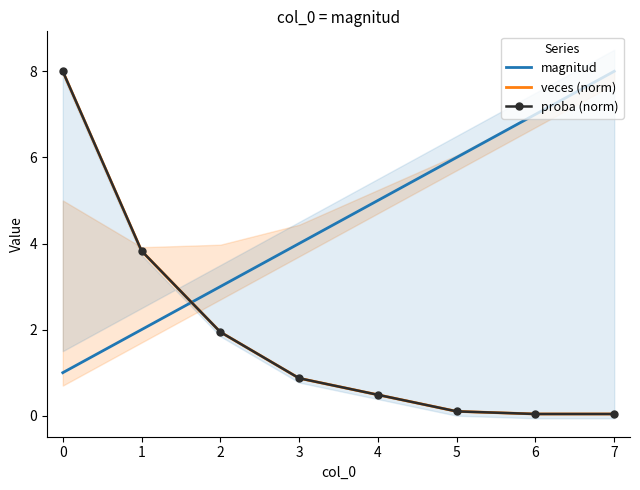

Does the chart have visible grid lines?

No